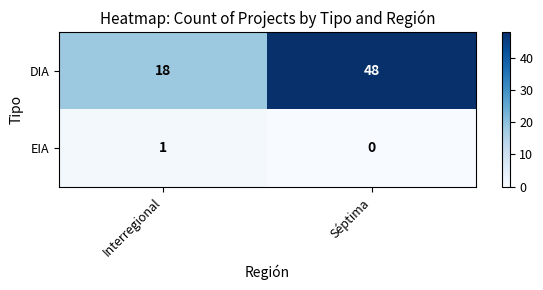

Is it true that EIA equals 0 at Séptima?

True